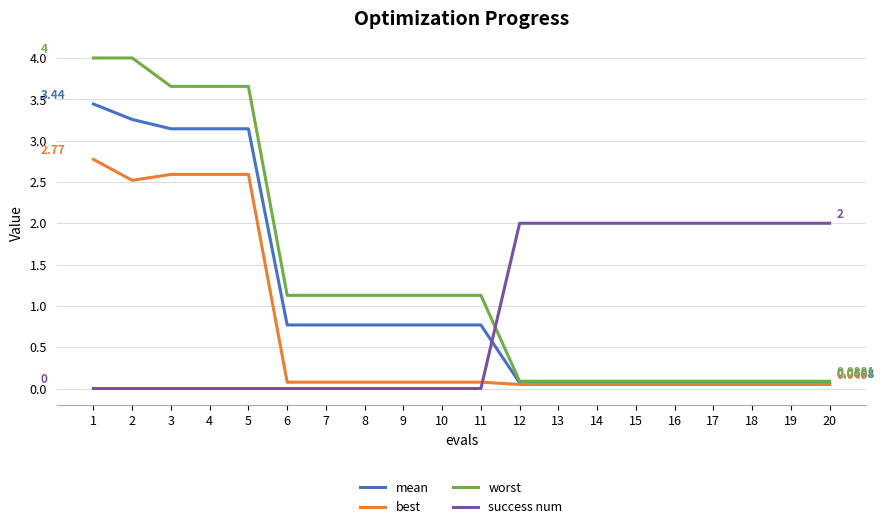

Which series changed the most between 5 and 8?

worst